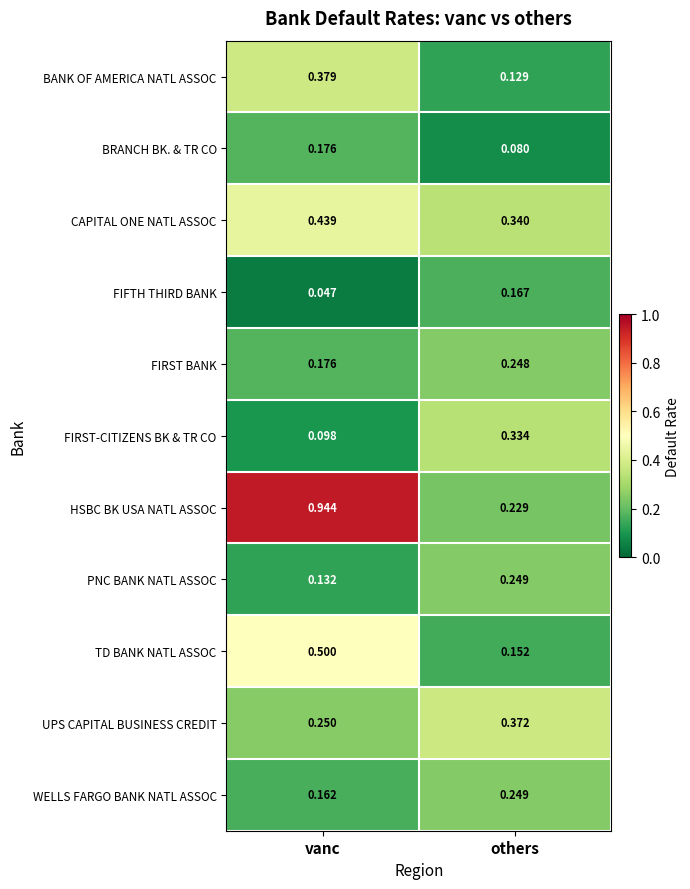

Which label corresponds to the smallest value in the chart?

vanc